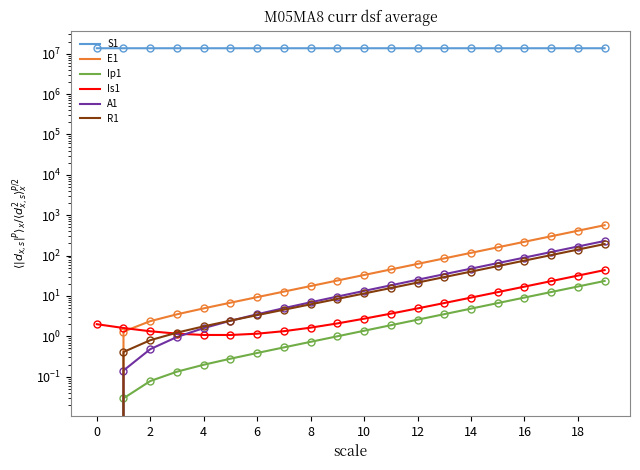

True or false: E1 and R1 intersect in this chart.

False